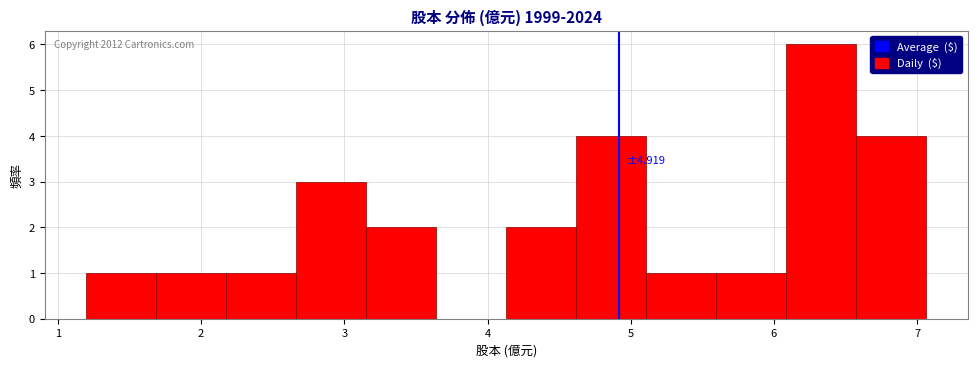

Which range on the x-axis has the tallest bar?

6.1 to 6.6